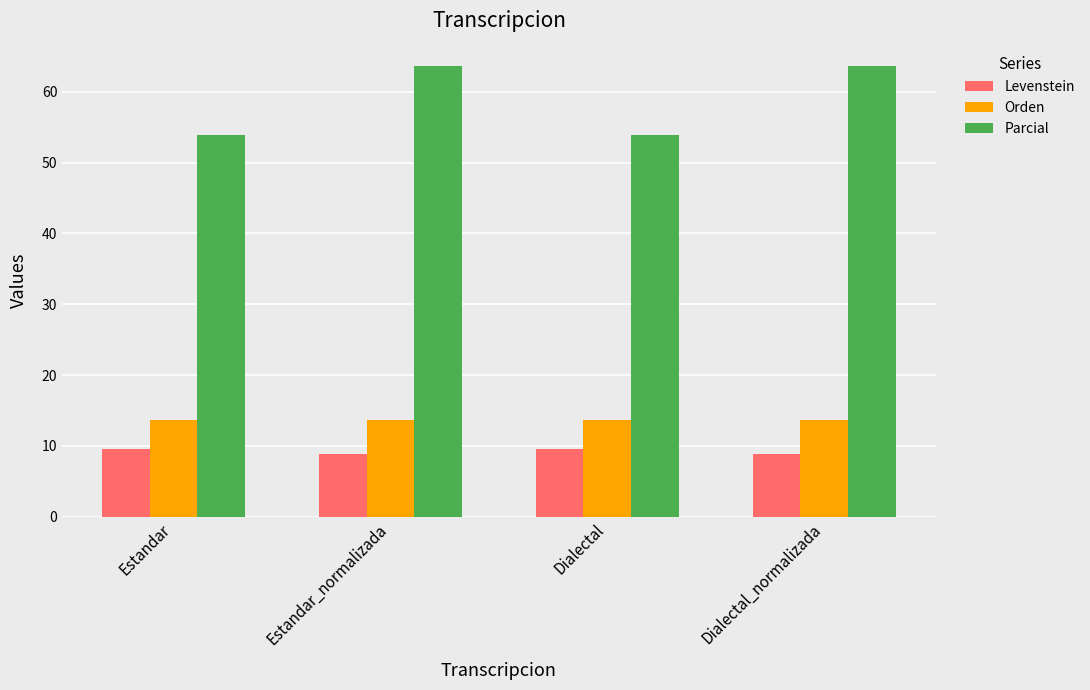

List the series in order of their peak value, lowest first.

Levenstein, Orden, Parcial